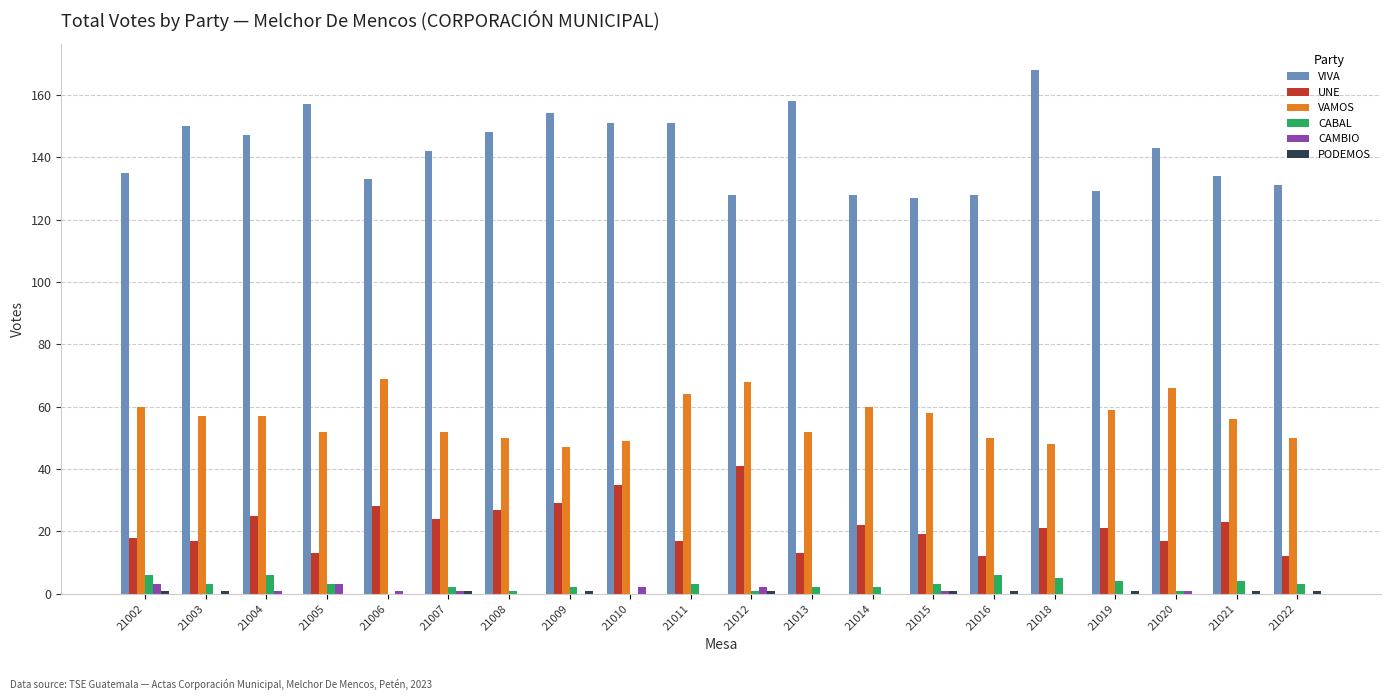

What is the average value of the VIVA series?

142